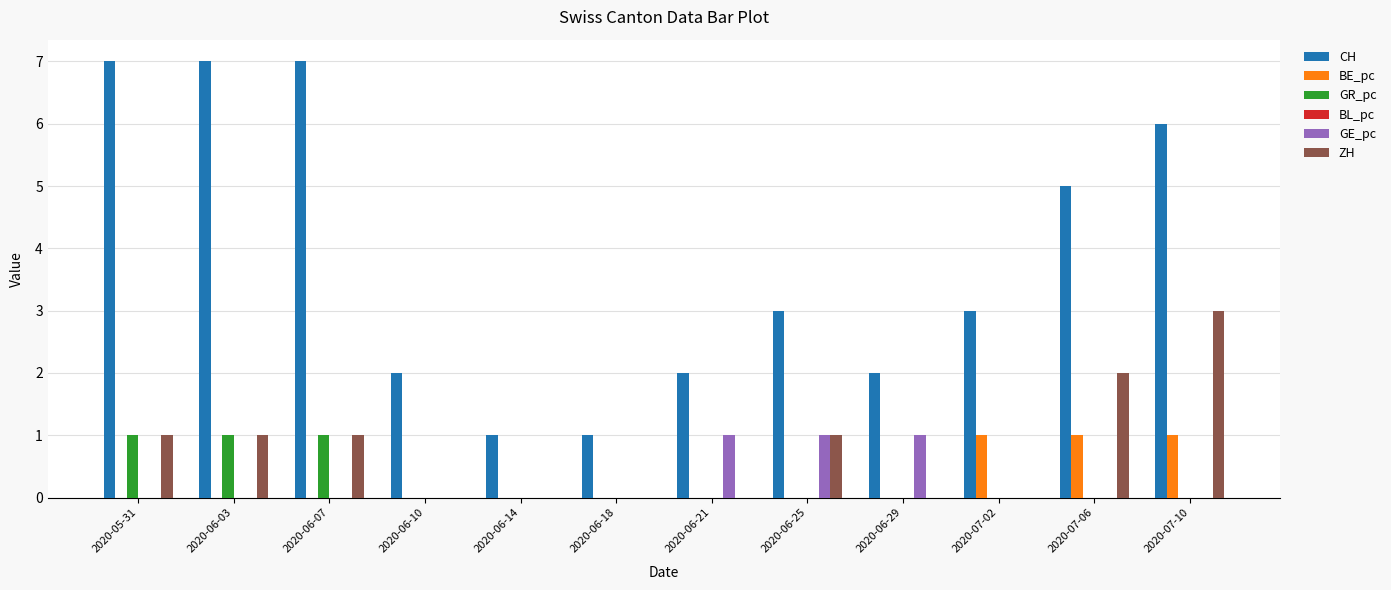

What is the sum of all BE_pc values?

3